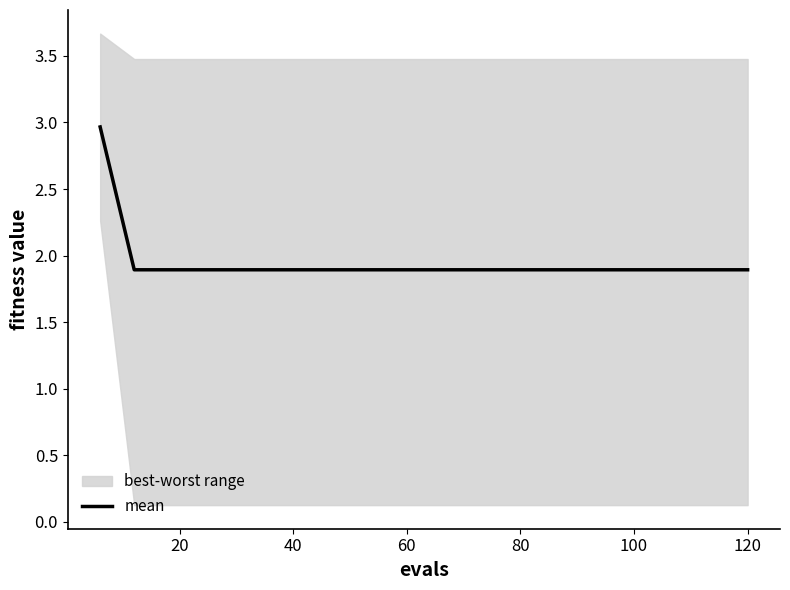

What is the maximum value for mean?

3.0